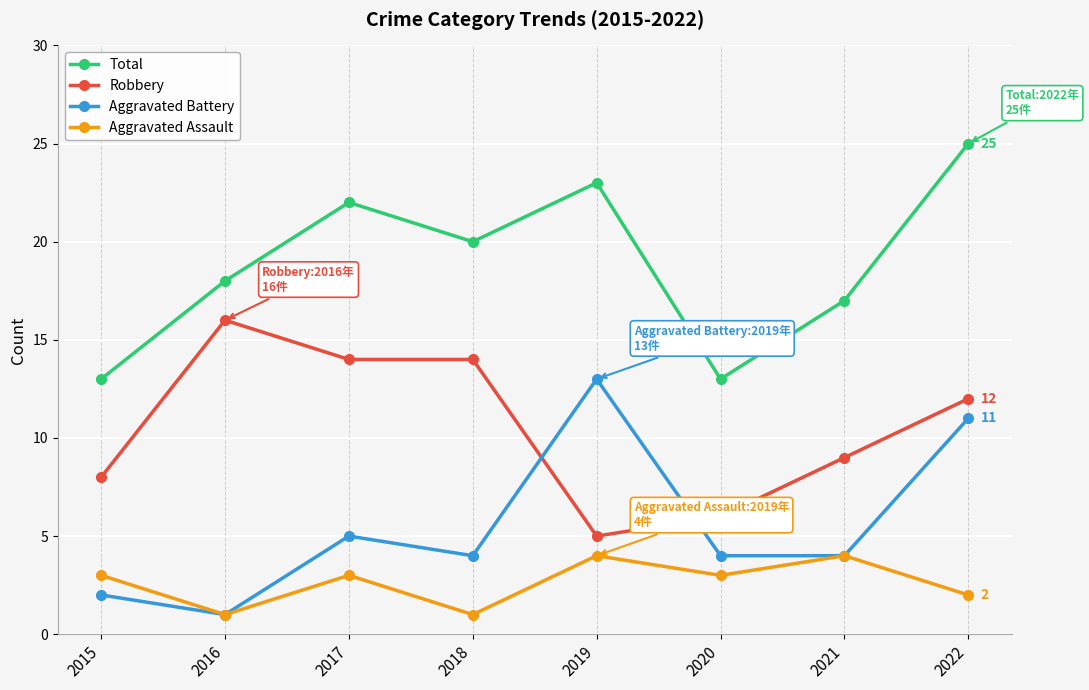

How many values in the Total series are below 20?

4